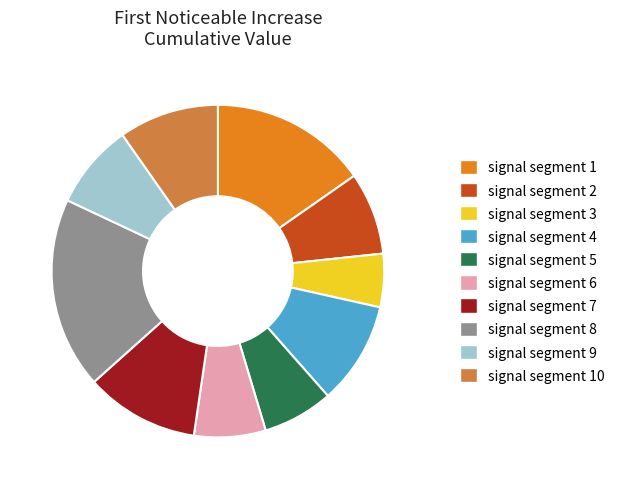

Between signal segment 9 and signal segment 3, which is larger?

signal segment 9